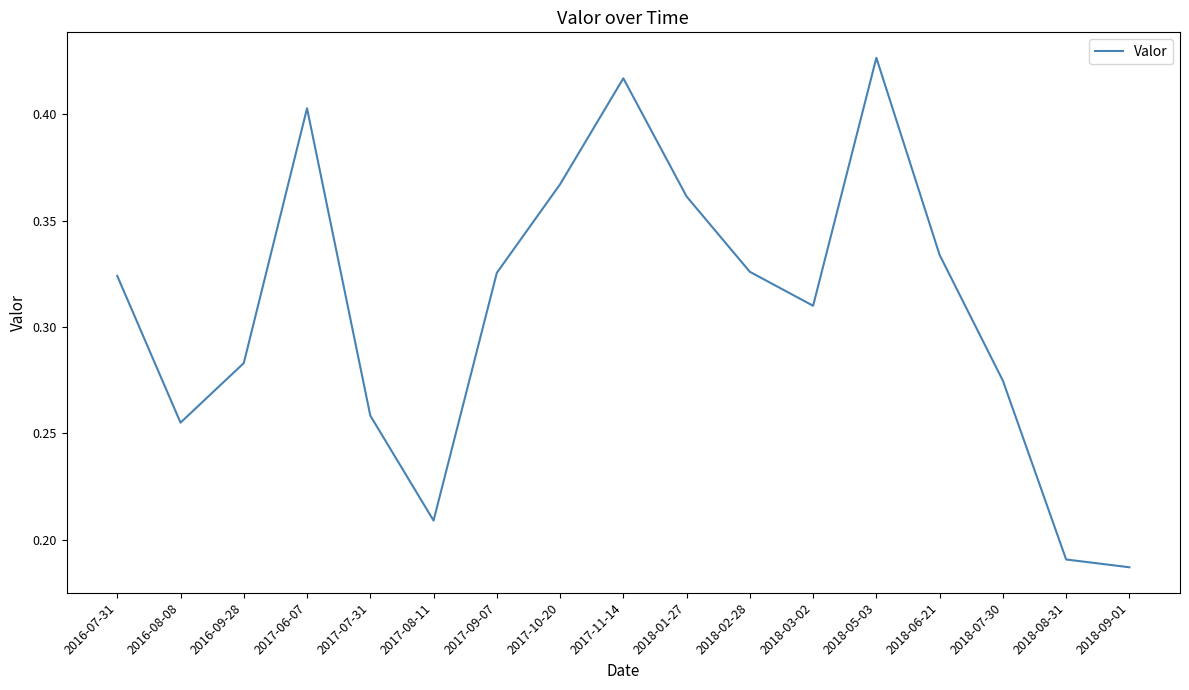

What is the sum of all values?

5.3